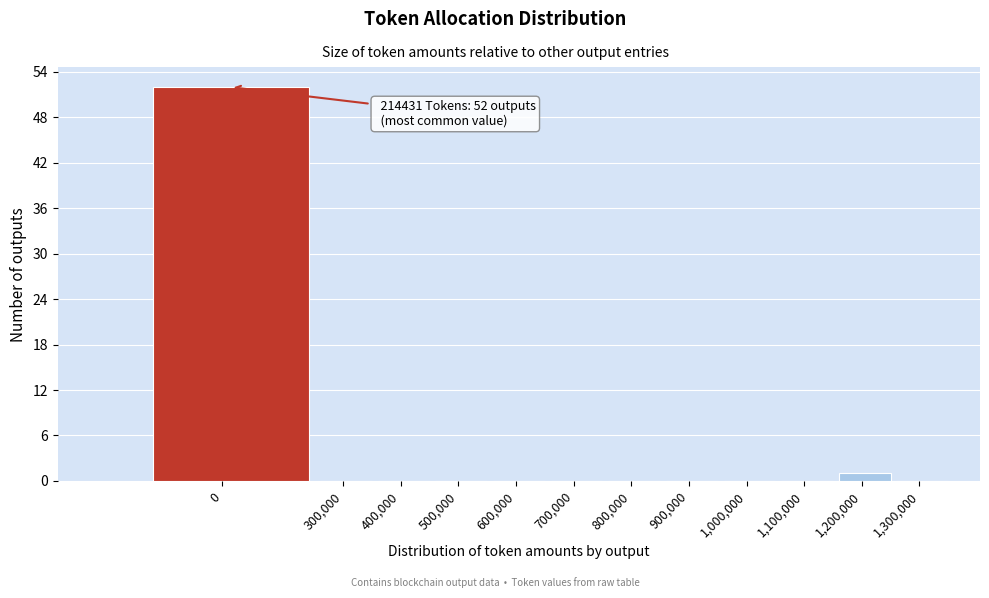

Reading left to right, list all the values displayed in this chart.

0=52	300,000=0	400,000=0	500,000=0	600,000=0	700,000=0	800,000=0	900,000=0	1,000,000=0	1,100,000=0	1,200,000=1	1,300,000=0